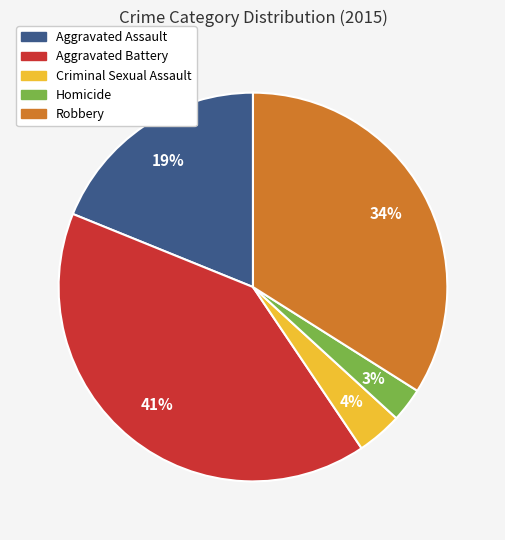

Does Aggravated Assault account for over 50% of the chart?

No